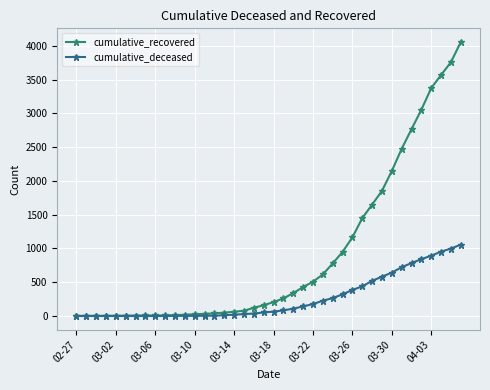

Which series has the largest range (max minus min)?

cumulative_recovered